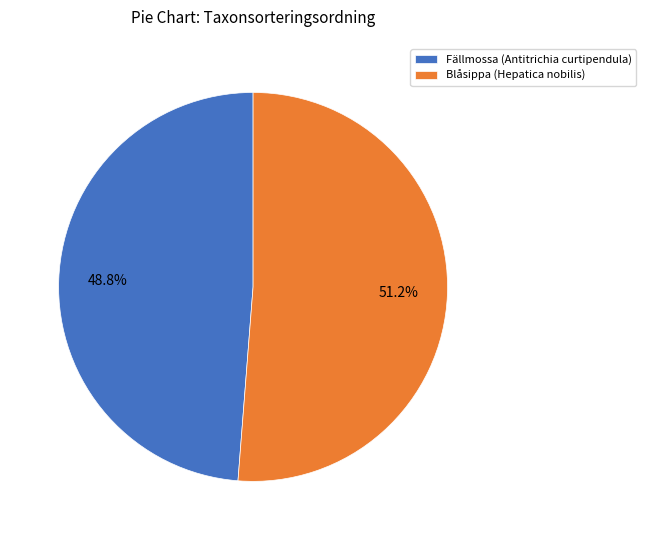

Count the number of slices in the pie.

2